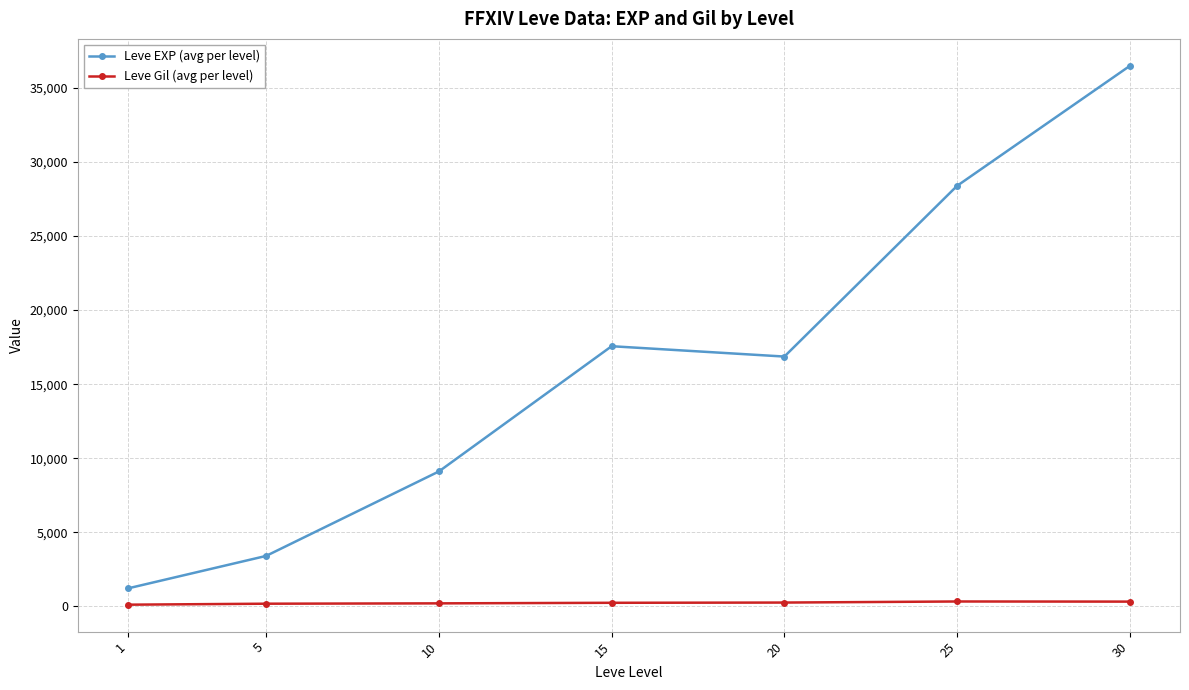

How many data points in Leve Gil (avg per level) are above 241?

4